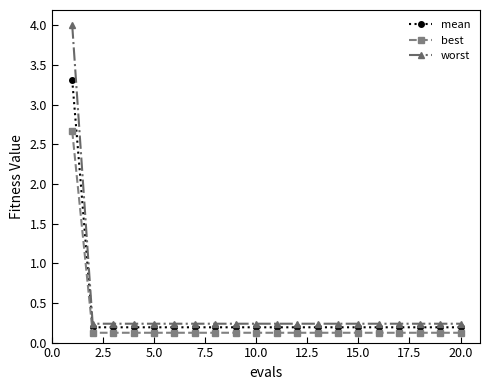

True or false: best and mean cross at least once.

False